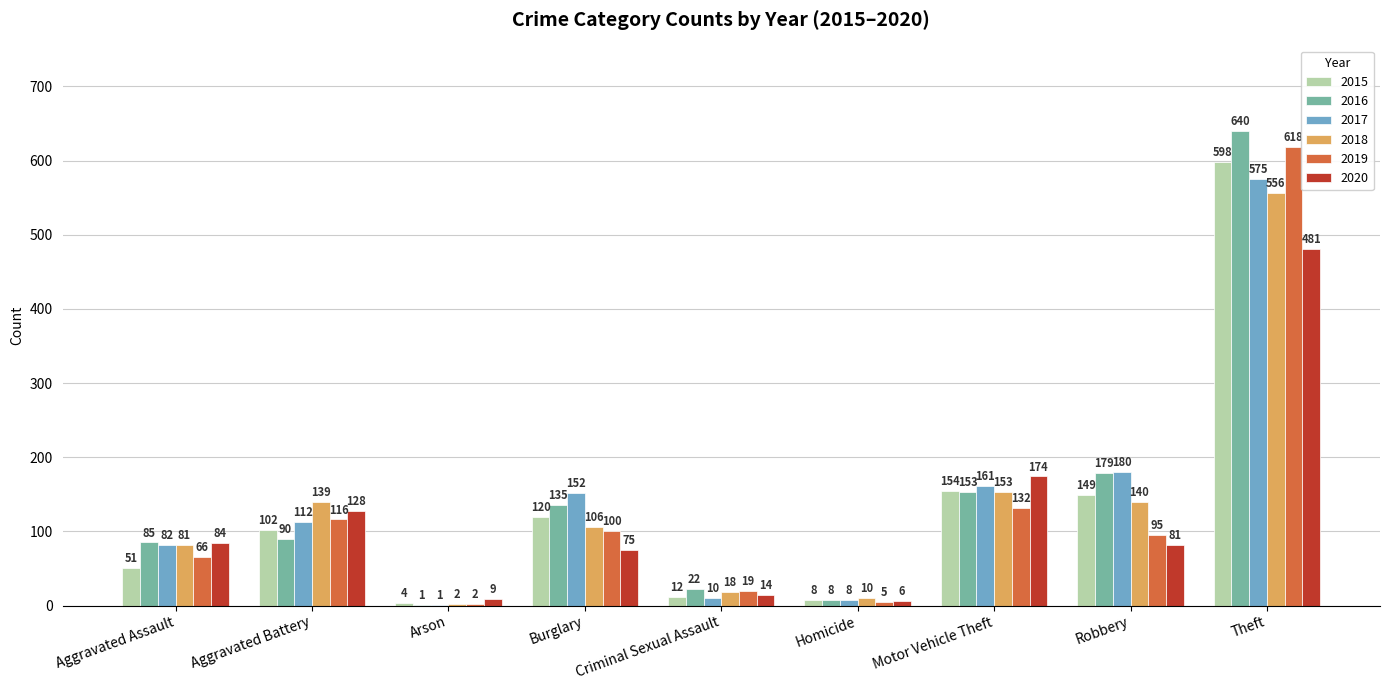

Reading left to right, extract all data points from this chart.

2015: 51	102	4	120	12	8	154	149	598
2016: 85	90	1	135	22	8	153	179	640
2017: 82	112	1	152	10	8	161	180	575
2018: 81	139	2	106	18	10	153	140	556
2019: 66	116	2	100	19	5	132	95	618
2020: 84	128	9	75	14	6	174	81	481